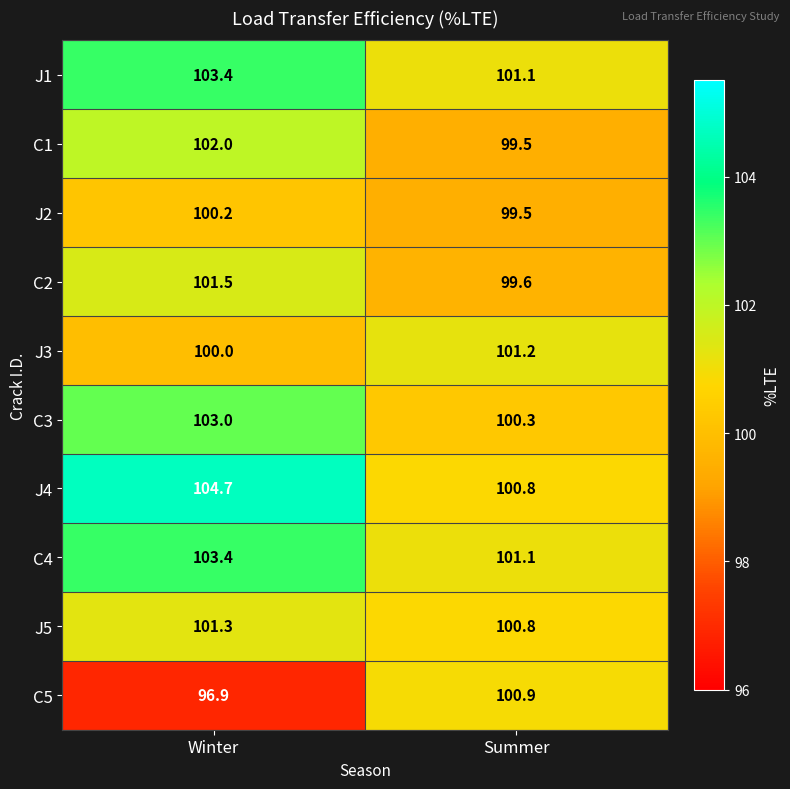

Which category has the lowest value across all series?

Winter